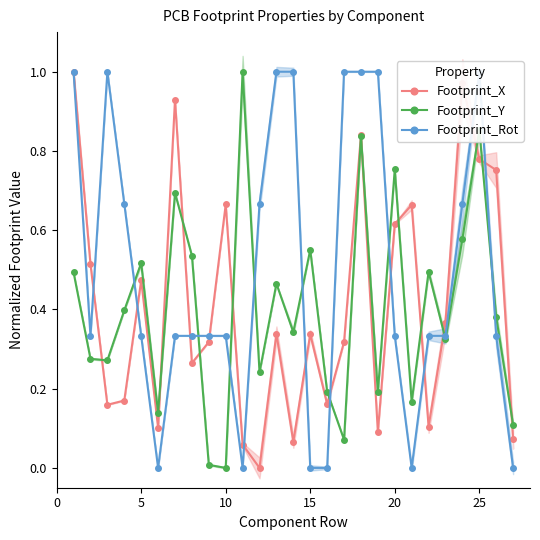

True or false: Footprint_Y has more than 2 interior local peaks.

True